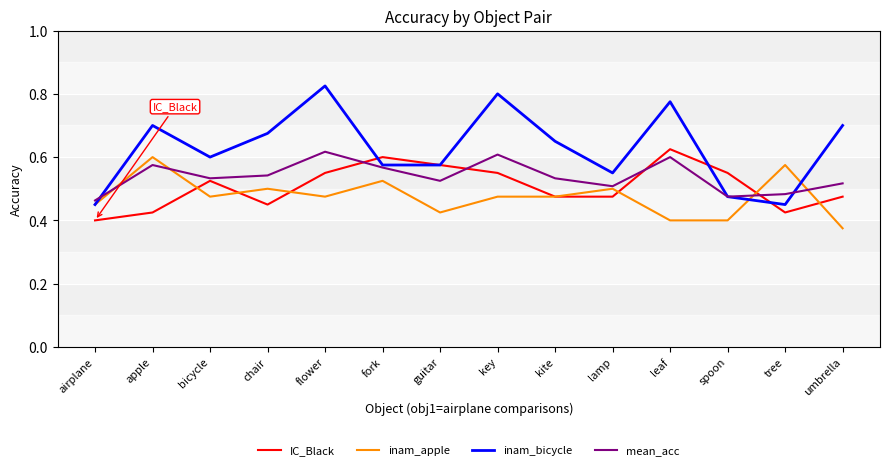

How many lines are shown in the chart?

4